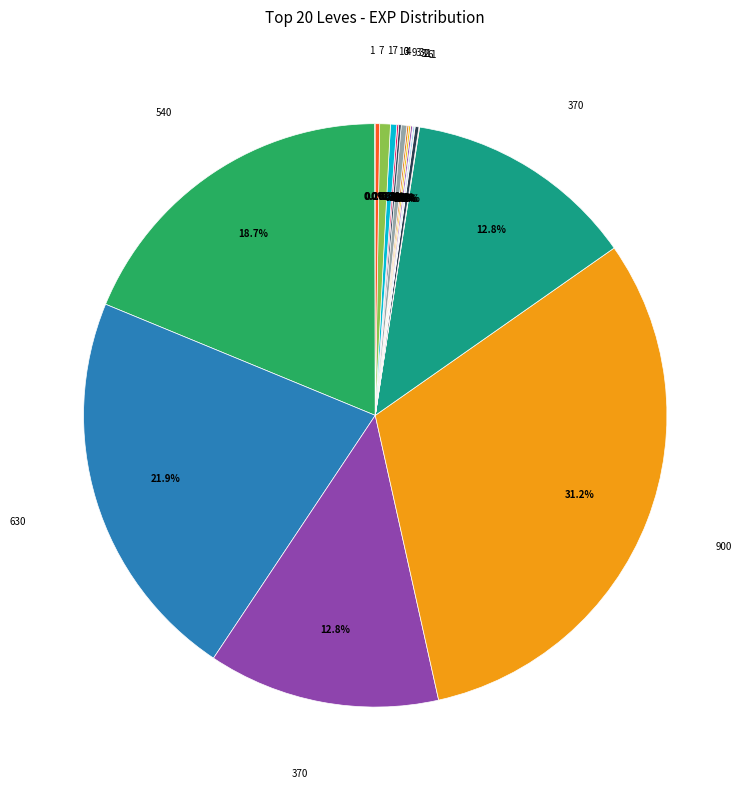

How many segments does this pie chart have?

20